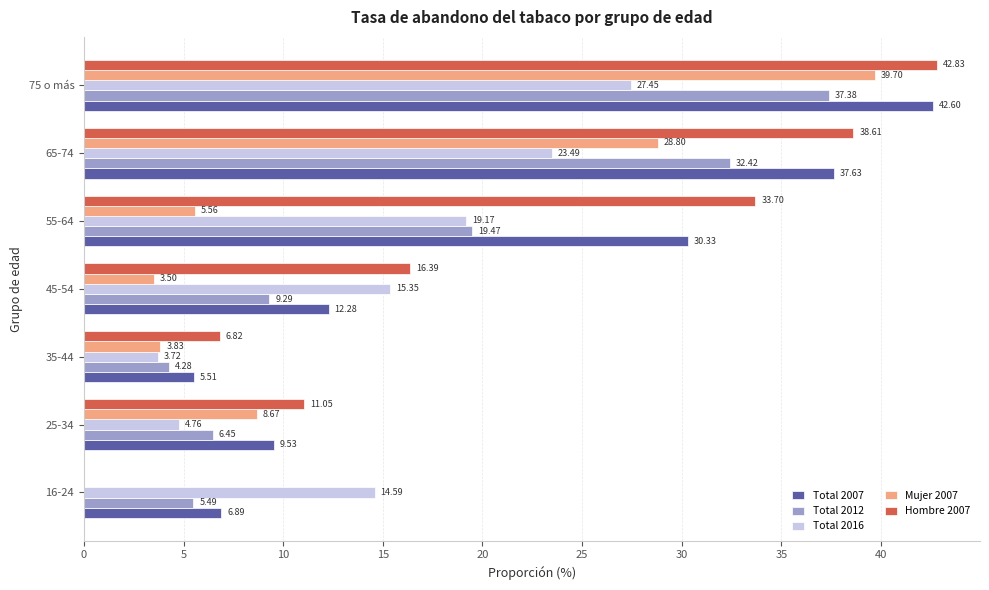

What is the sum of the Total 2007 values at 55-64 and 35-44?

35.8